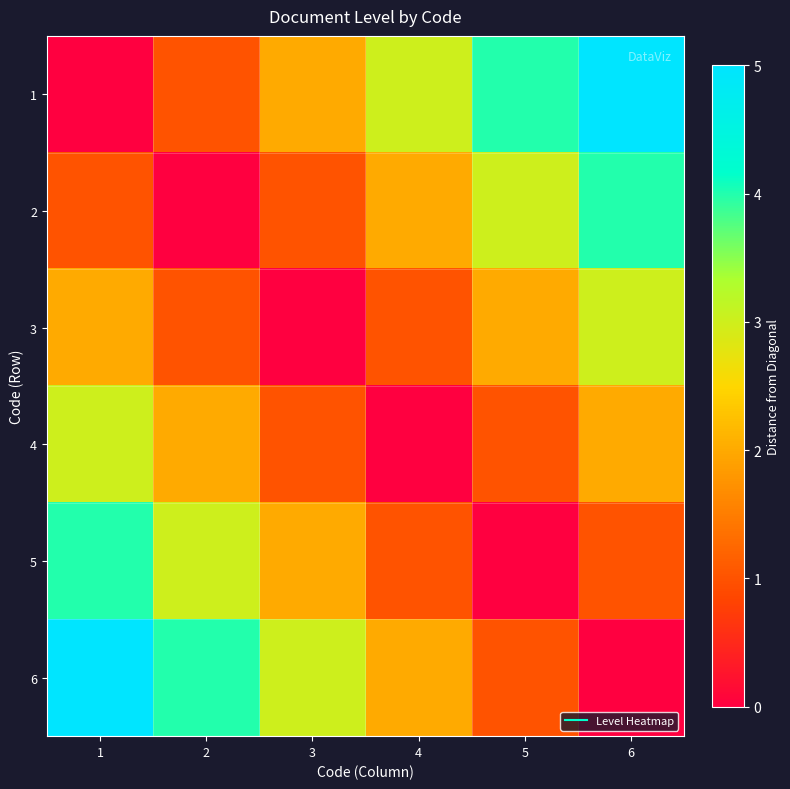

Between 6 and 5, which is larger?

6